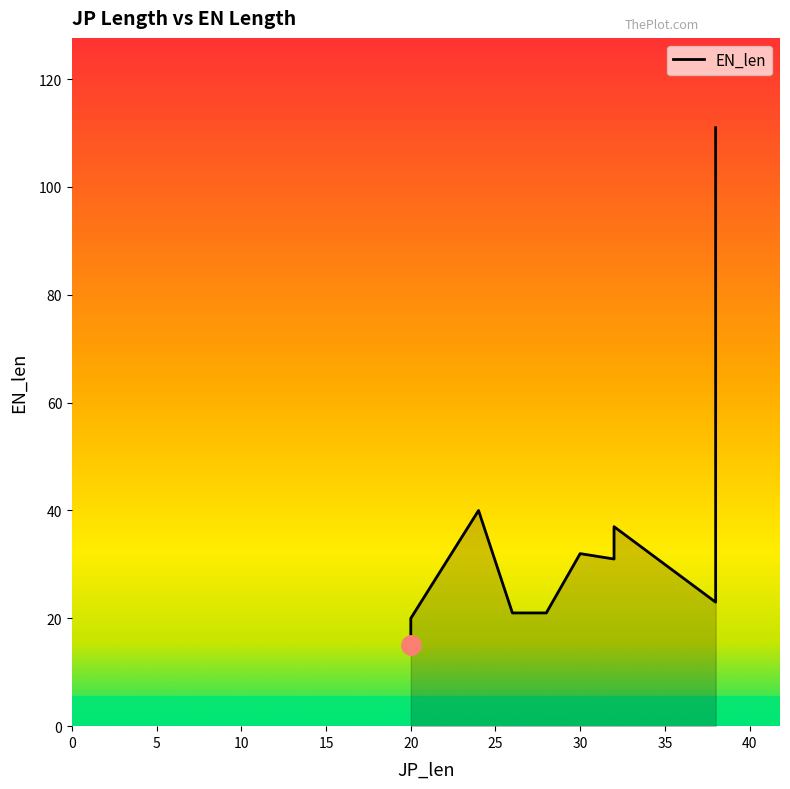

The chart shows a value of 62 at 38. True or false?

False